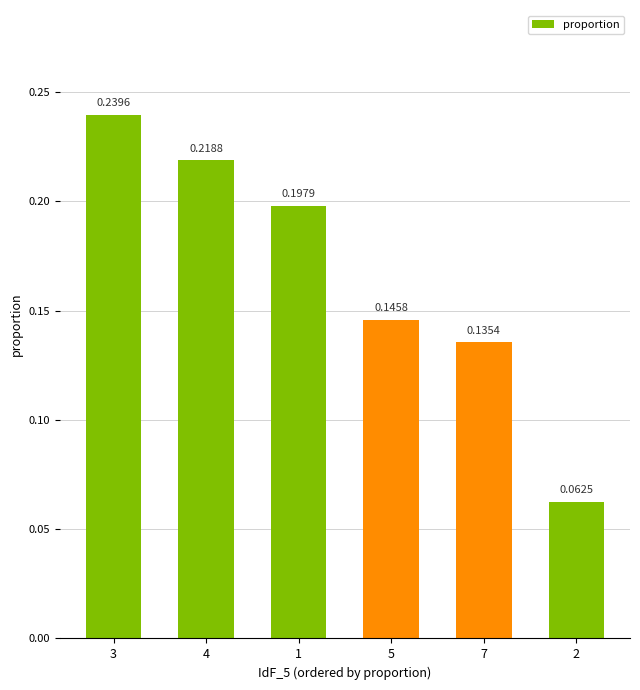

List the labels in order of value, smallest first.

2, 7, 5, 1, 4, 3